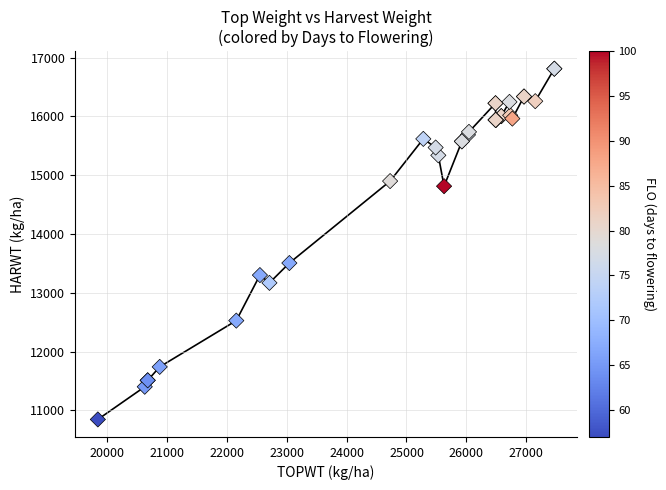

What Y value in the scatter plot is closest to 13829?

13507